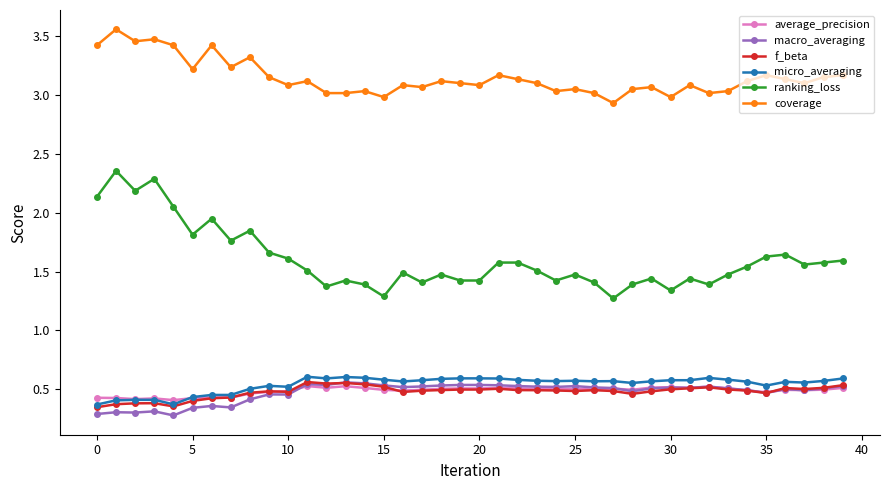

Is this an area chart (filled region under the line)?

No